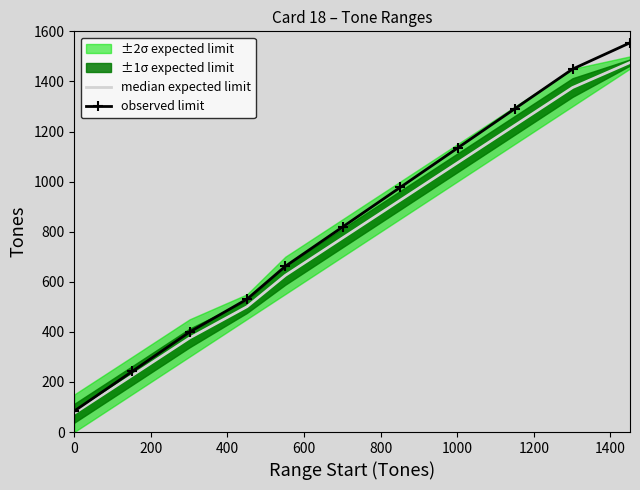

What is the maximum value for observed limit?

1554.3